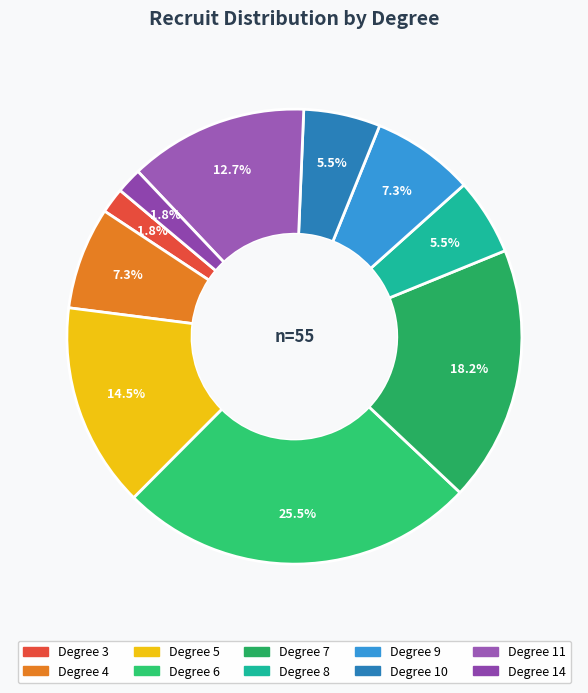

Count the number of slices in the pie.

10